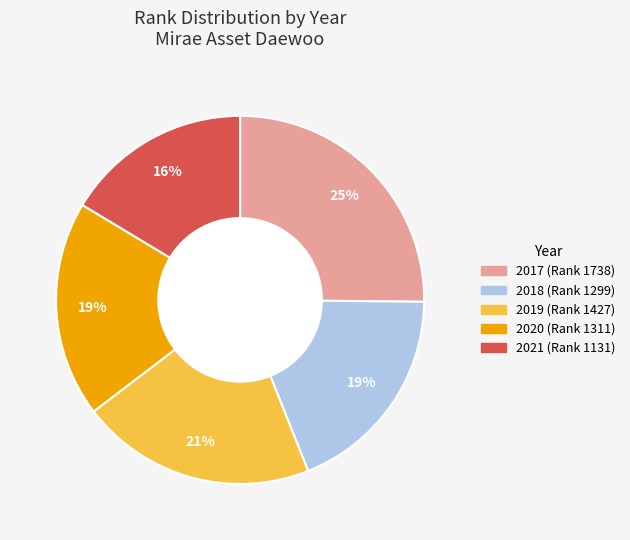

Is the sum of 2017 and 2021 greater than half?

No